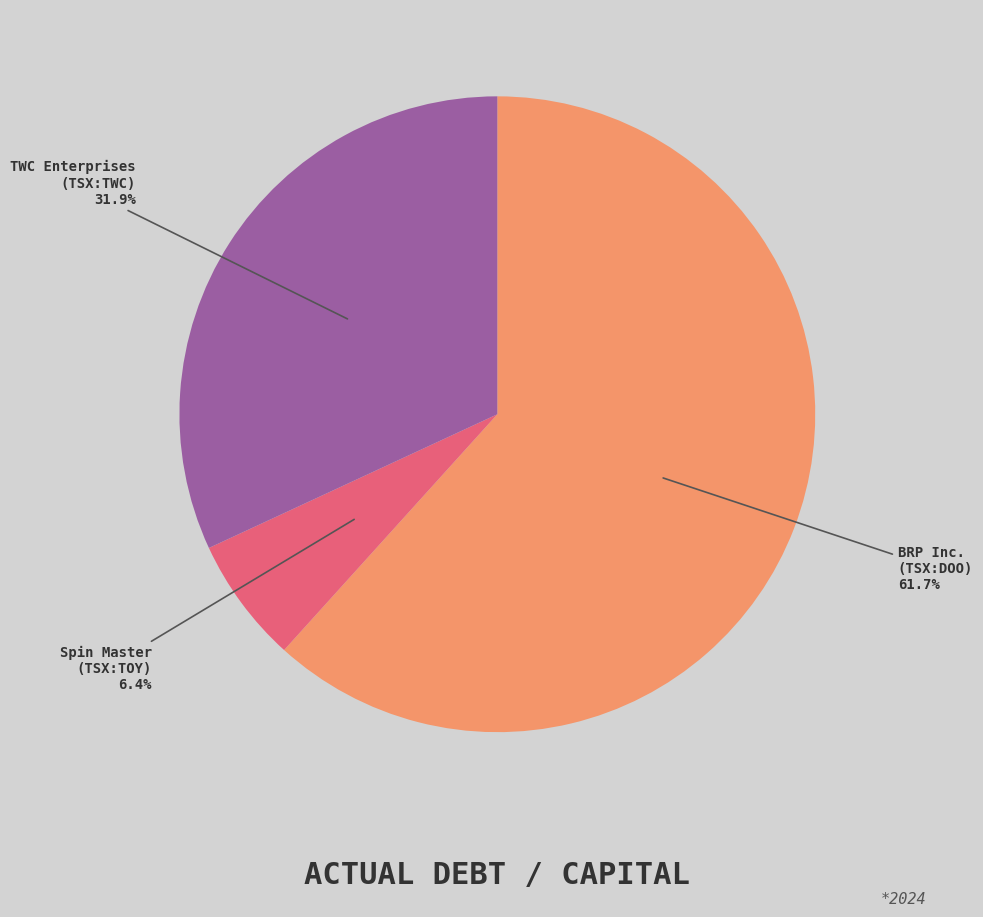

How many segments does this pie chart have?

3